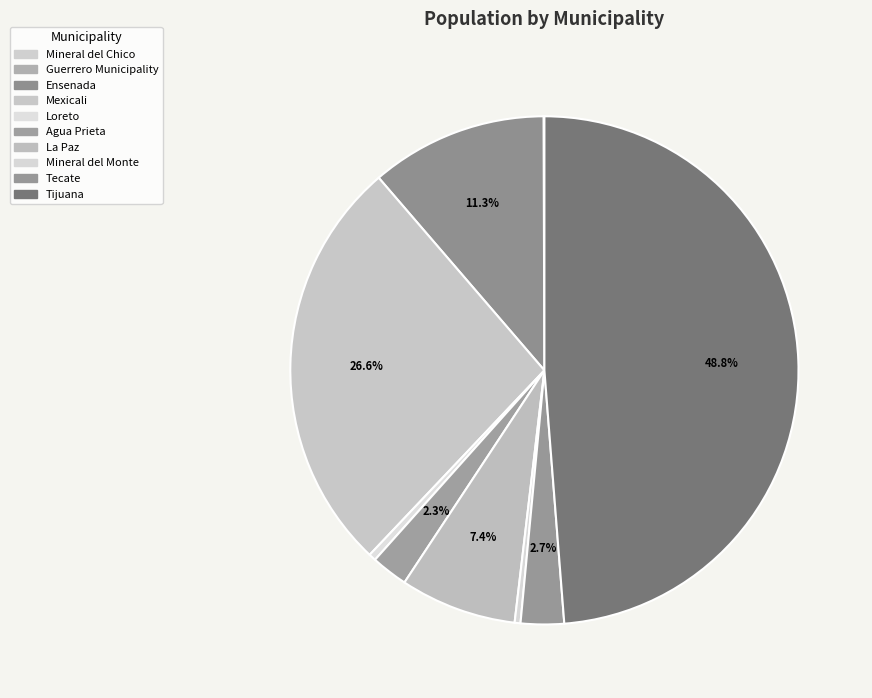

Rank the categories by value from highest to lowest.

Tijuana, Mexicali, Ensenada, La Paz, Tecate, Agua Prieta, Loreto, Mineral del Monte, Guerrero Municipality, Mineral del Chico